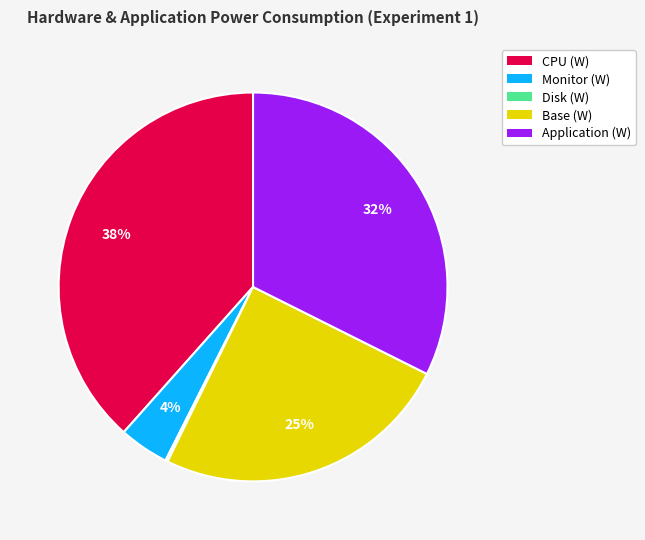

Is the sum of CPU (W) and Application (W) greater than half?

Yes